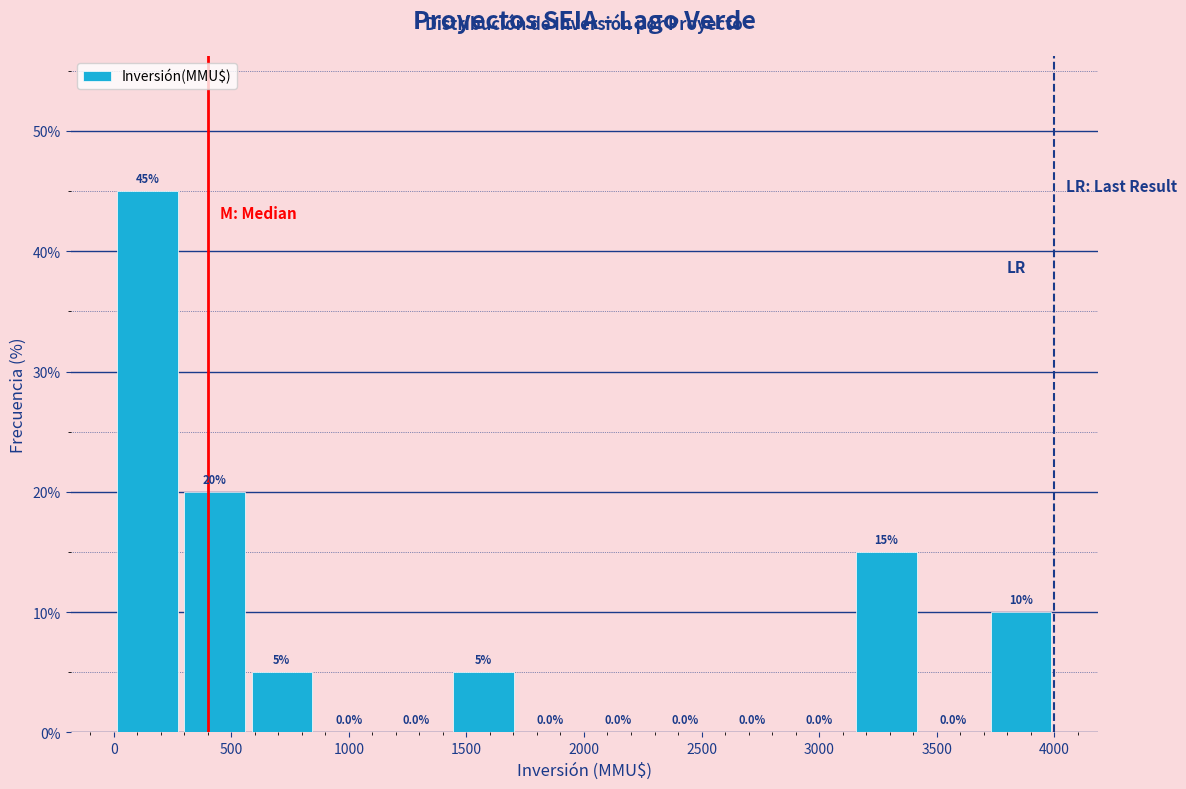

Reading left to right, list every bar in this chart as the range it spans on the x-axis followed by its height. The bar edges are not printed on the chart, so give them approximately, as read against the axis.

0 to 300: 45.0
300 to 550: 20.0
550 to 850: 5.0
850 to 1150: 0.0
1150 to 1450: 0.0
1450 to 1700: 5.0
1700 to 2000: 0.0
2000 to 2300: 0.0
2300 to 2550: 0.0
2550 to 2850: 0.0
2850 to 3150: 0.0
3150 to 3450: 15.0
3450 to 3700: 0.0
3700 to 4000: 10.0